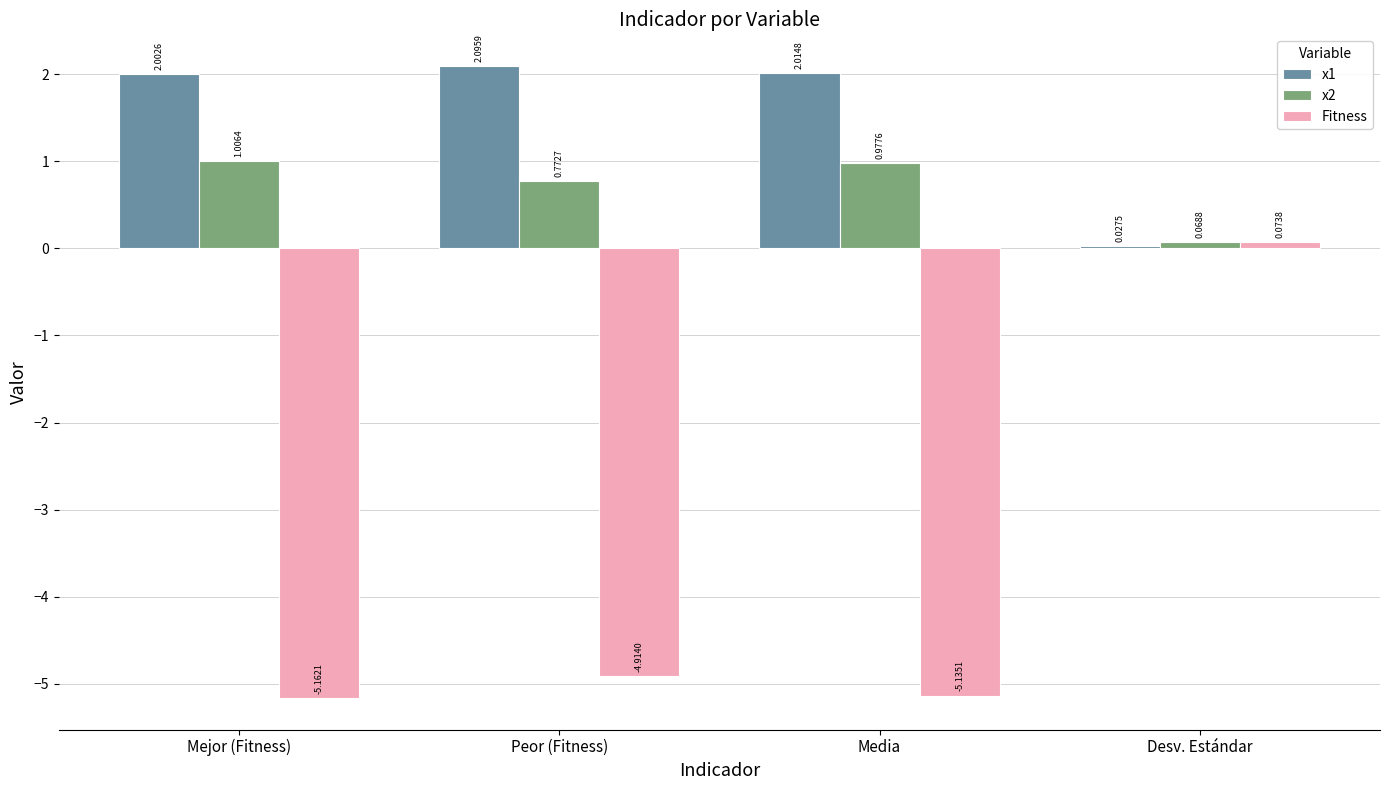

Count the number of data series in this chart.

3